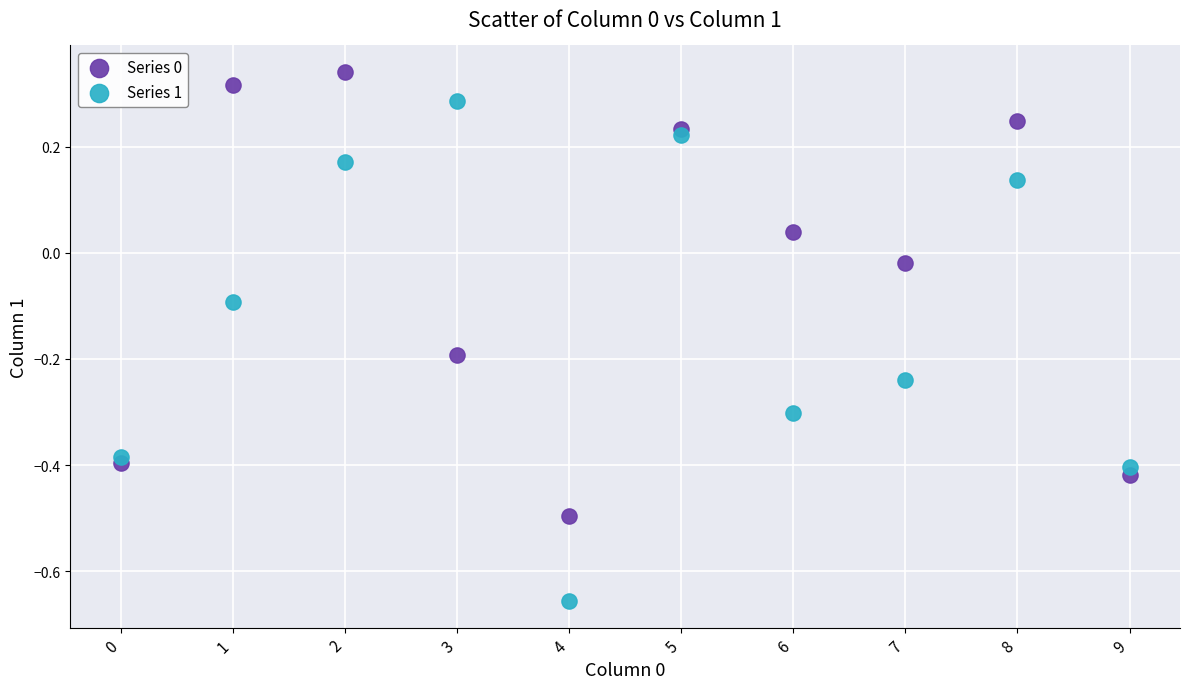

Which series reaches the minimum Y coordinate?

Series 1